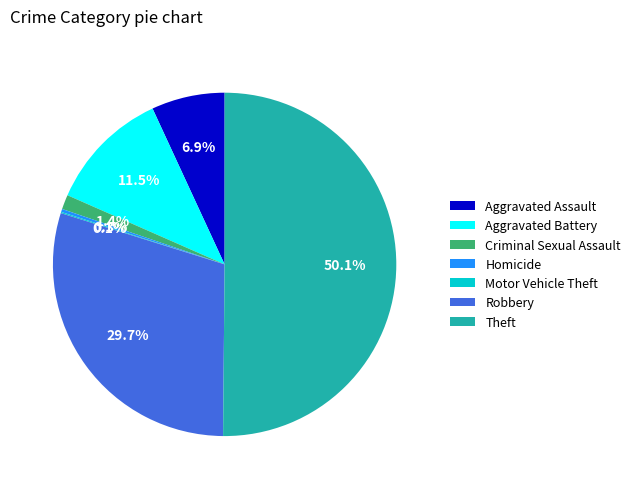

Which category has the biggest portion of the pie?

Theft